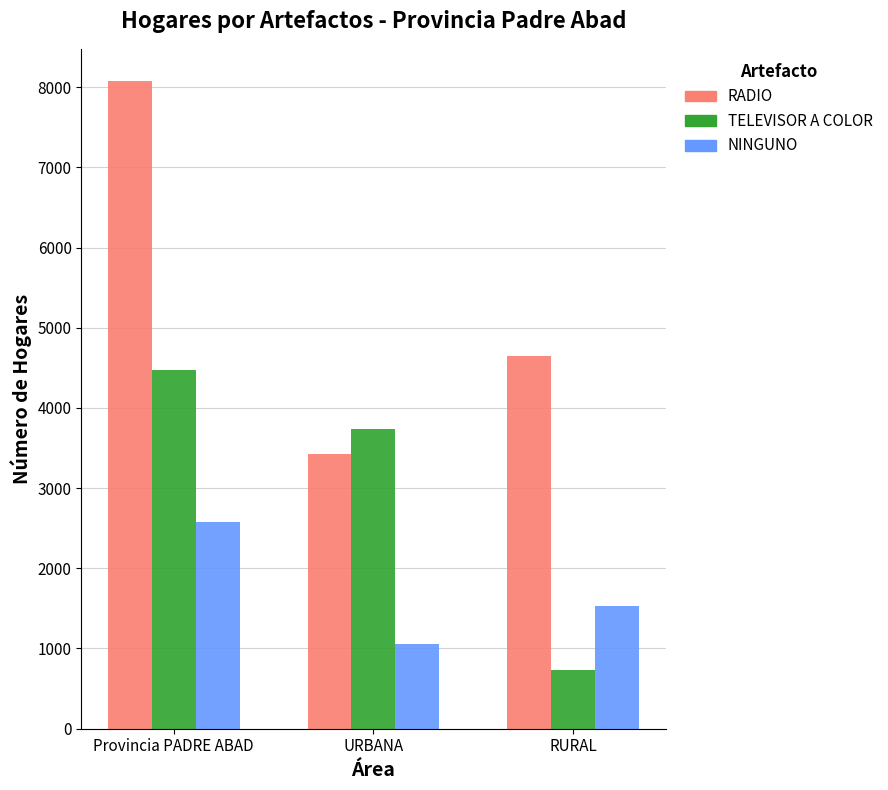

How many values in the NINGUNO series are below 1530?

1